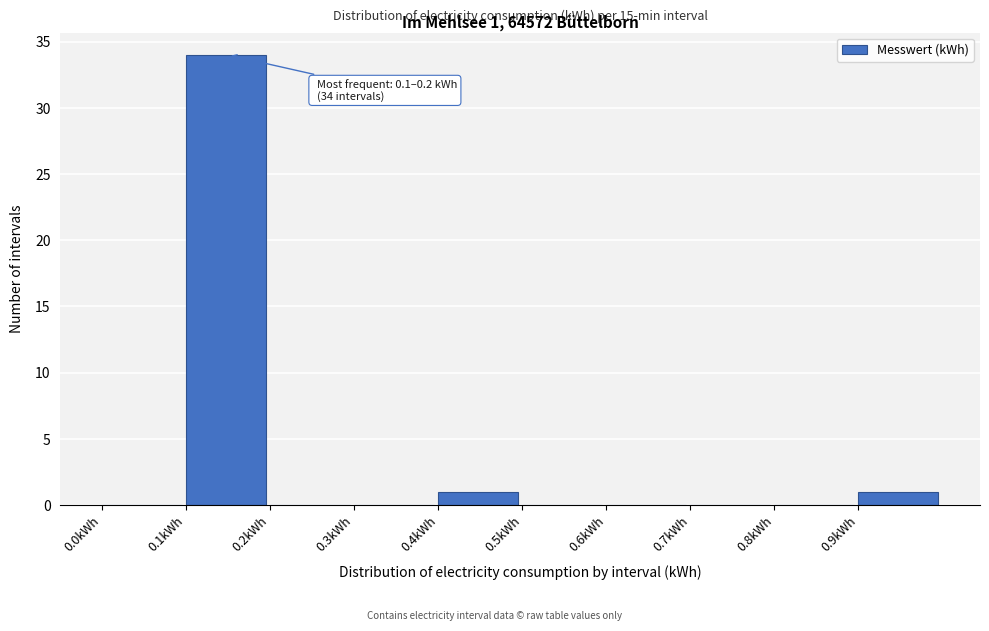

Which range on the x-axis has the tallest bar?

0.1 to 0.2